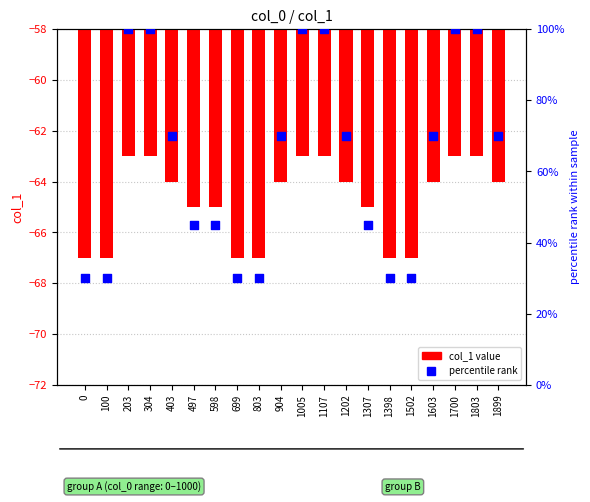

At which category is the sum across all series the highest?

203